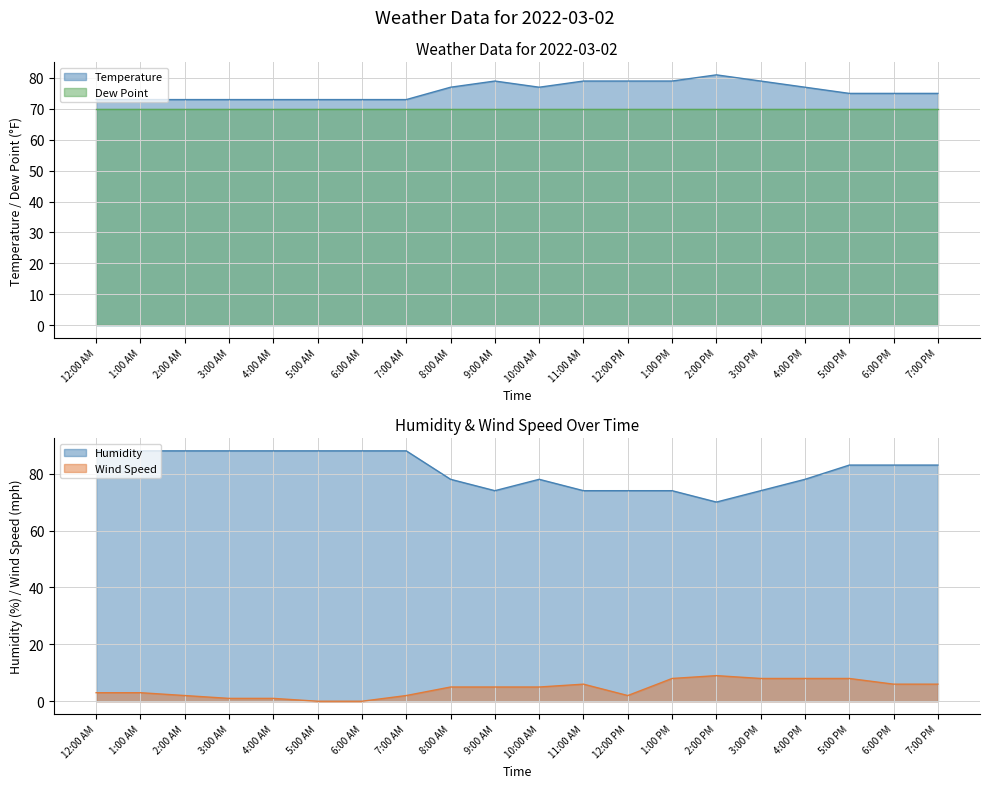

Rank the categories by Temperature value from lowest to highest.

12:00 AM, 1:00 AM, 2:00 AM, 3:00 AM, 4:00 AM, 5:00 AM, 6:00 AM, 7:00 AM, 5:00 PM, 6:00 PM, 7:00 PM, 8:00 AM, 10:00 AM, 4:00 PM, 9:00 AM, 11:00 AM, 12:00 PM, 1:00 PM, 3:00 PM, 2:00 PM